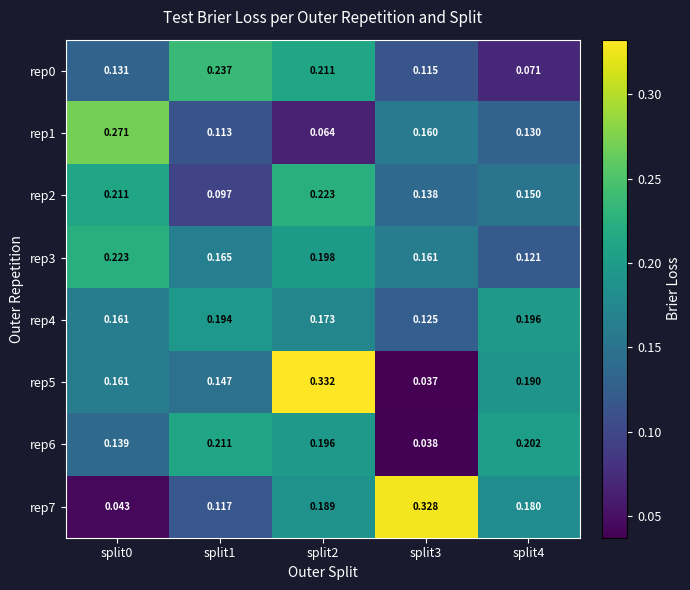

Is the value of rep3 at split3 greater than the value of rep7 at split2?

No